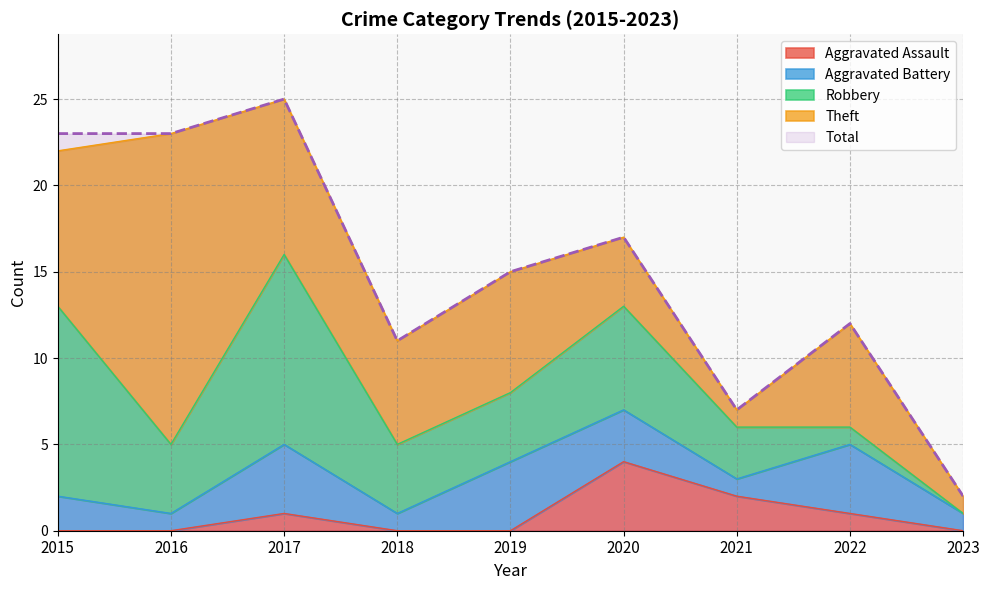

The value of Aggravated Battery at 2015 is 2. True or false?

True